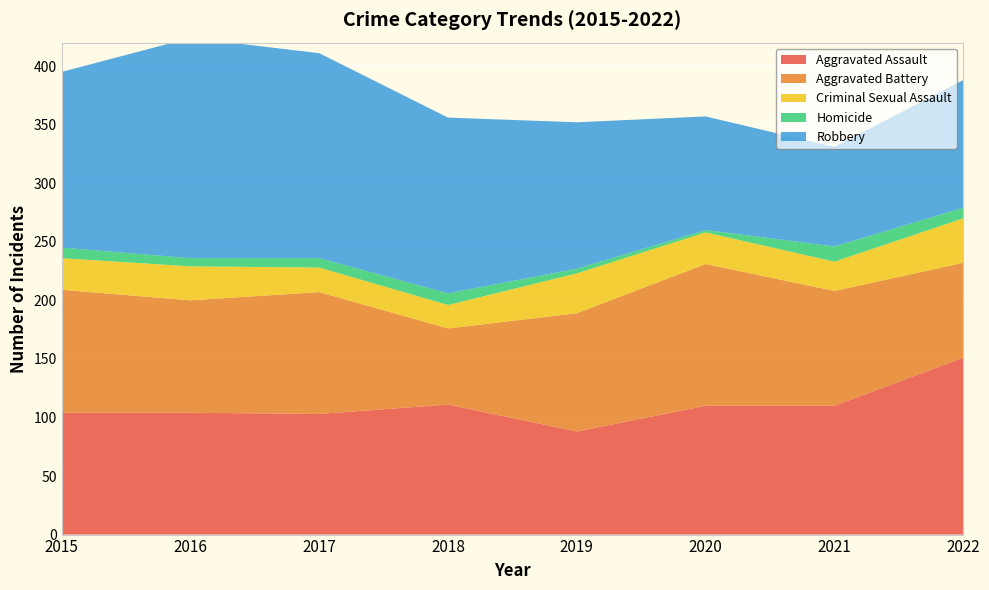

Reading right to left, transcribe all the data shown in this chart.

Aggravated Assault: 2022=151	2021=110	2020=110	2019=88	2018=111	2017=103	2016=104	2015=104
Aggravated Battery: 2022=81	2021=98	2020=121	2019=101	2018=65	2017=104	2016=96	2015=105
Criminal Sexual Assault: 2022=38	2021=25	2020=27	2019=34	2018=20	2017=21	2016=29	2015=27
Homicide: 2022=9	2021=13	2020=2	2019=4	2018=10	2017=8	2016=7	2015=9
Robbery: 2022=109	2021=85	2020=97	2019=125	2018=150	2017=175	2016=188	2015=150